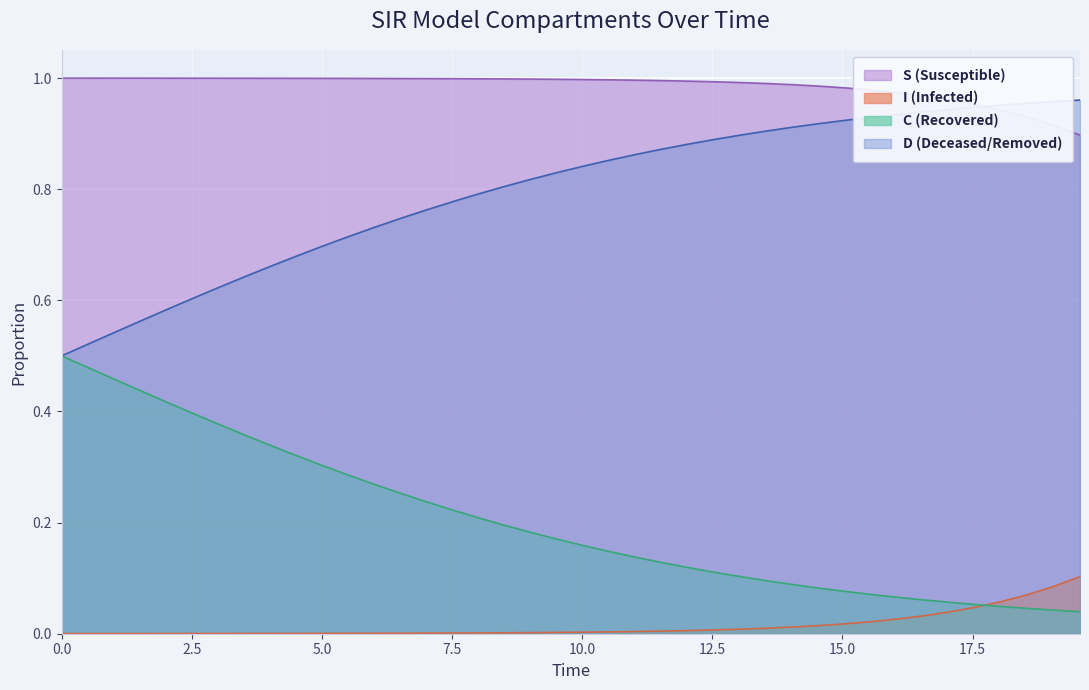

True or false: I (Infected) and D (Deceased/Removed) cross at least once.

False